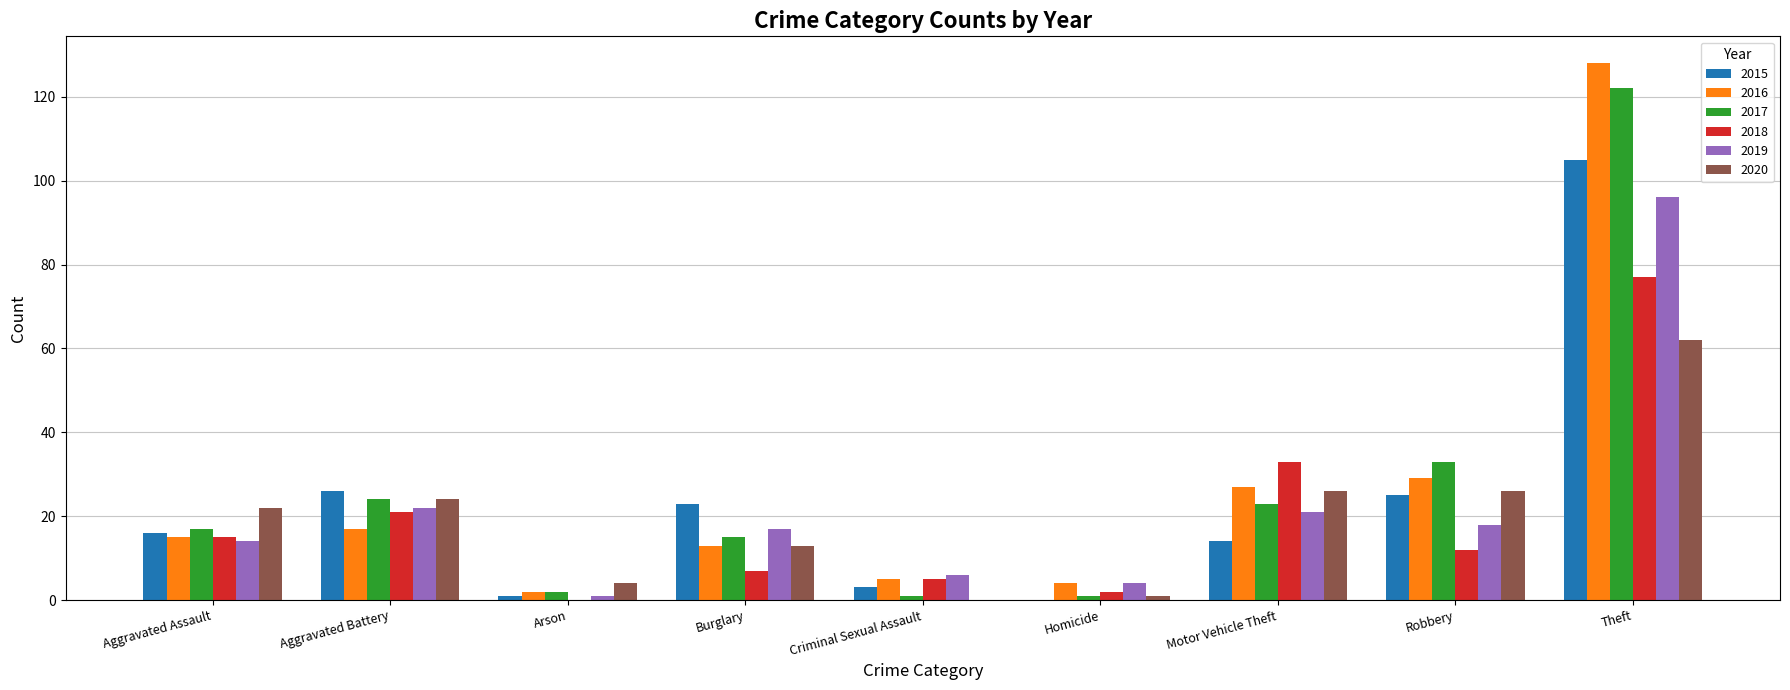

The value of 2020 at Arson is 4. True or false?

True